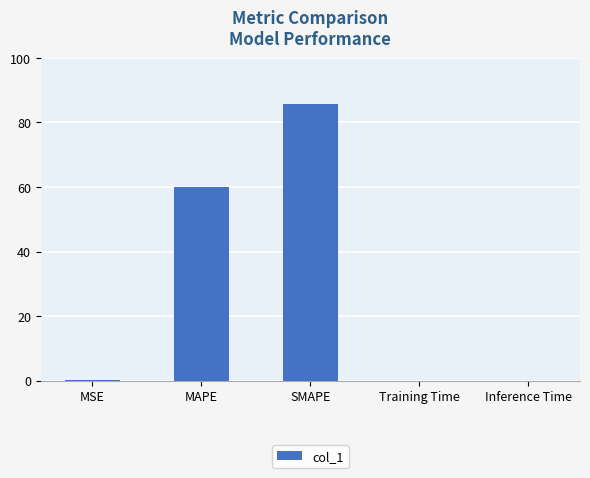

Between SMAPE and MSE, which is larger?

SMAPE